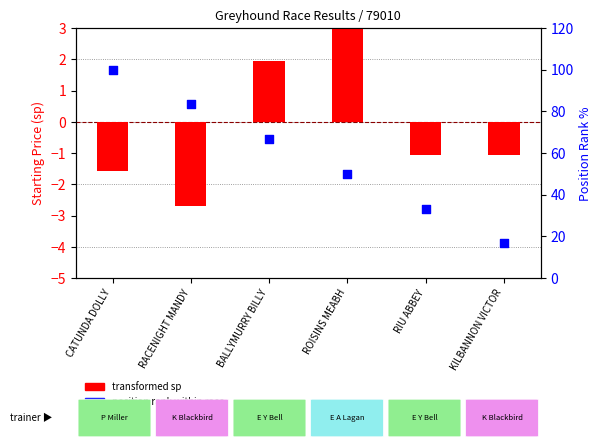

Is the value of transformed sp at KILBANNON VICTOR greater than the value of position rank at RIU ABBEY?

No